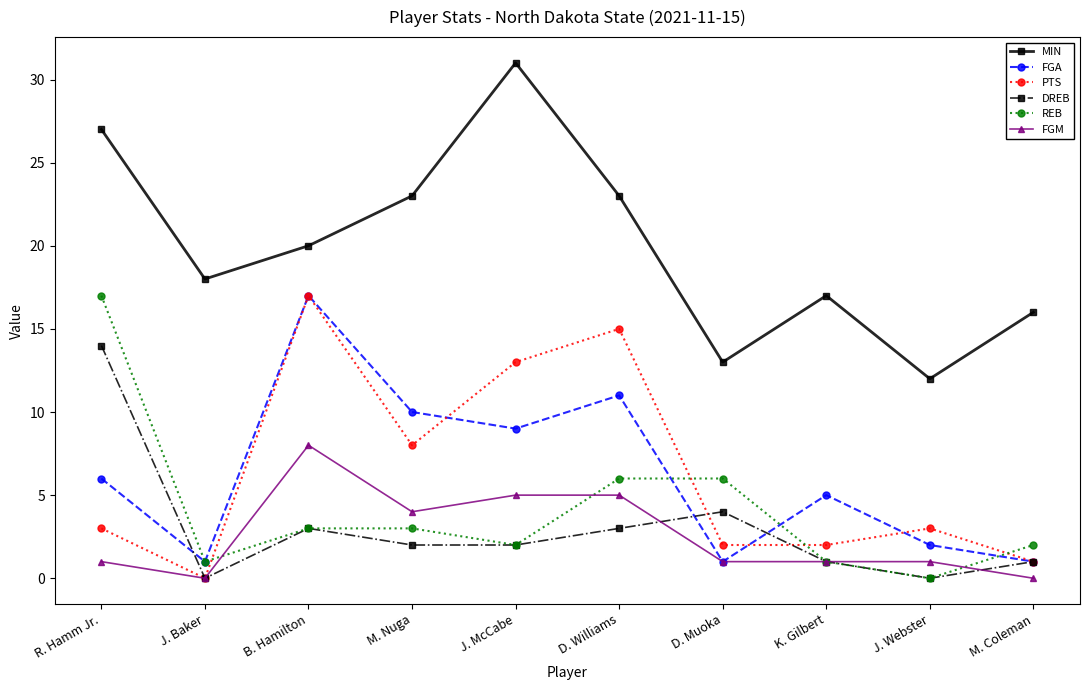

At R. Hamm Jr., list the series in order from largest to smallest.

MIN, REB, DREB, FGA, PTS, FGM